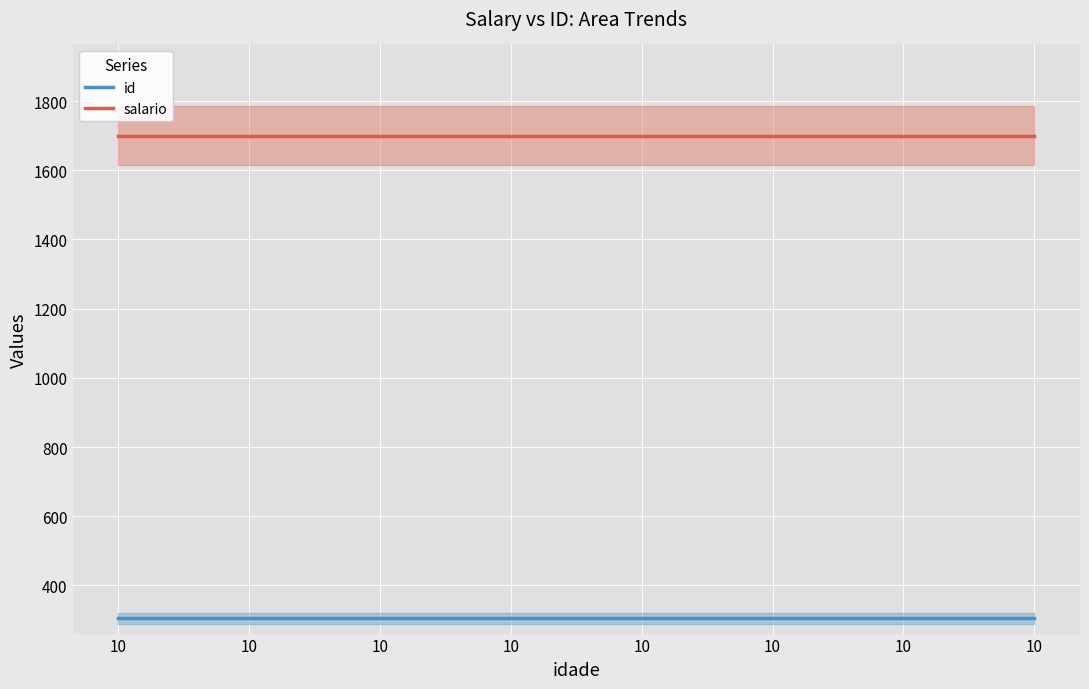

At 10, list the series in order from largest to smallest.

salario, id